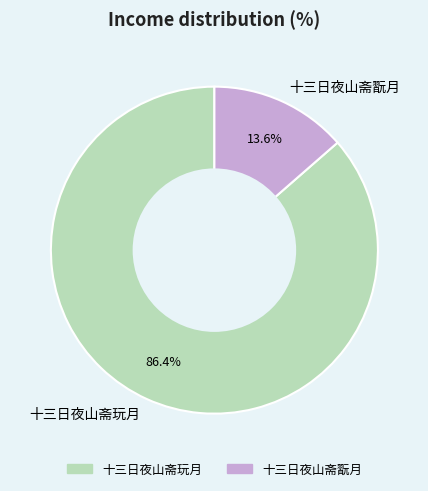

What percentage is the 十三日夜山斋翫月 slice, to the nearest percent?

14%